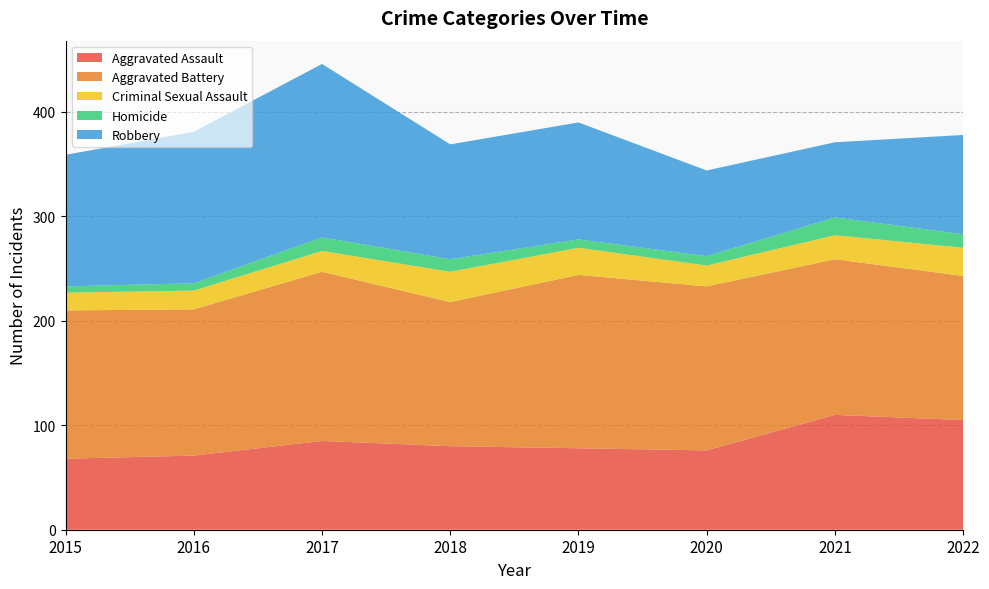

Reading right to left, list all the values displayed in this chart.

Aggravated Assault: 2022=105	2021=110	2020=76	2019=78	2018=80	2017=85	2016=71	2015=68
Aggravated Battery: 2022=138	2021=149	2020=157	2019=166	2018=138	2017=162	2016=140	2015=142
Criminal Sexual Assault: 2022=27	2021=23	2020=20	2019=26	2018=29	2017=20	2016=18	2015=17
Homicide: 2022=13	2021=17	2020=9	2019=8	2018=12	2017=13	2016=7	2015=6
Robbery: 2022=95	2021=72	2020=82	2019=112	2018=110	2017=166	2016=145	2015=126